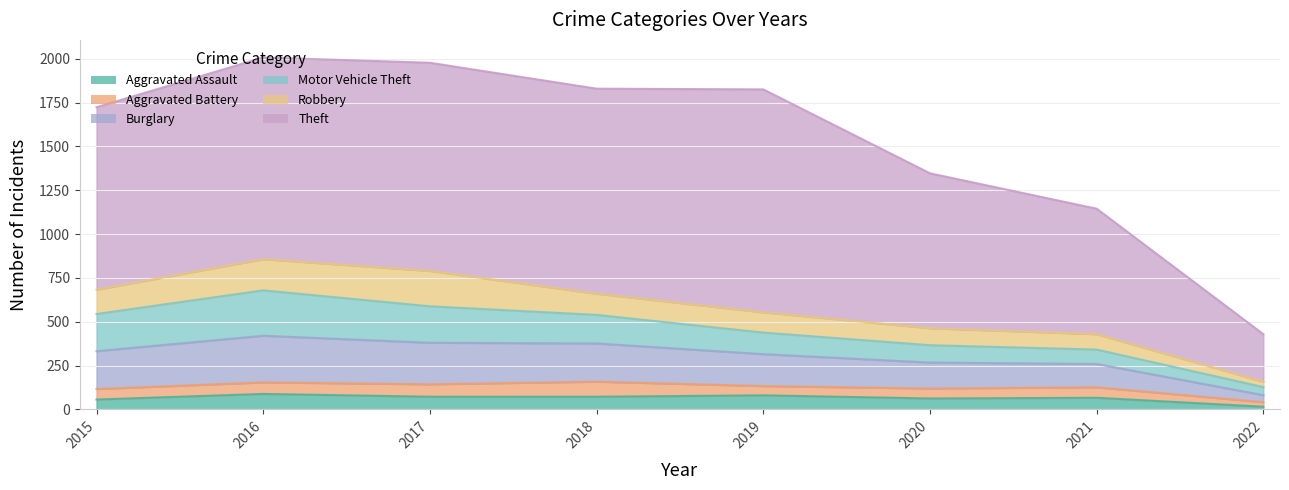

True or false: Theft has a value of 118 at 2022.

False